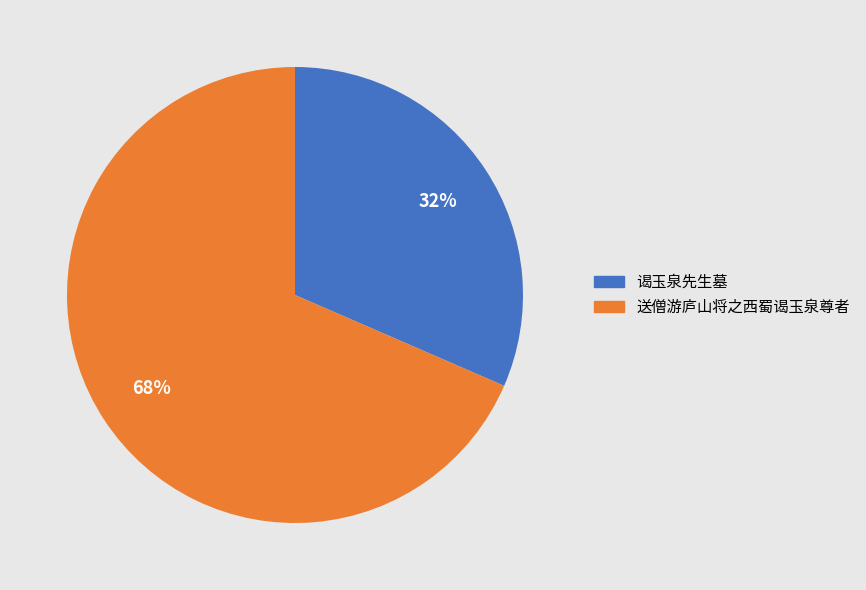

To the nearest percent, what is the average slice percentage?

50%